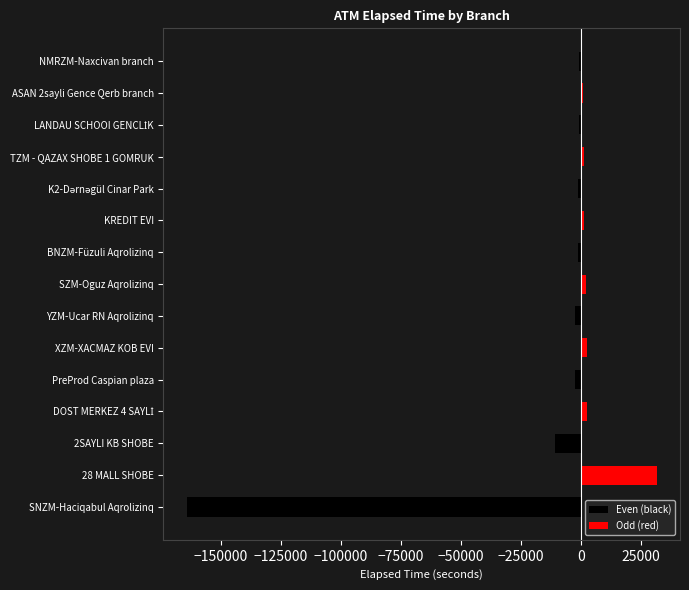

How many distinct data groups are displayed?

2